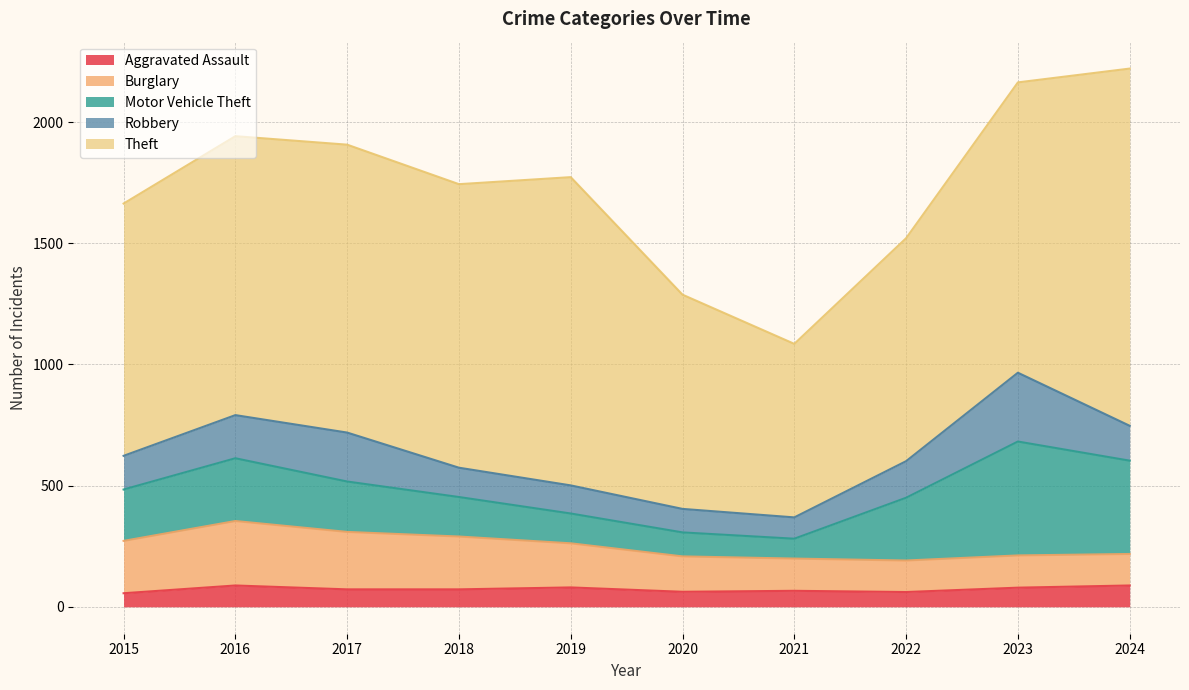

True or false: Robbery and Motor Vehicle Theft intersect in this chart.

True